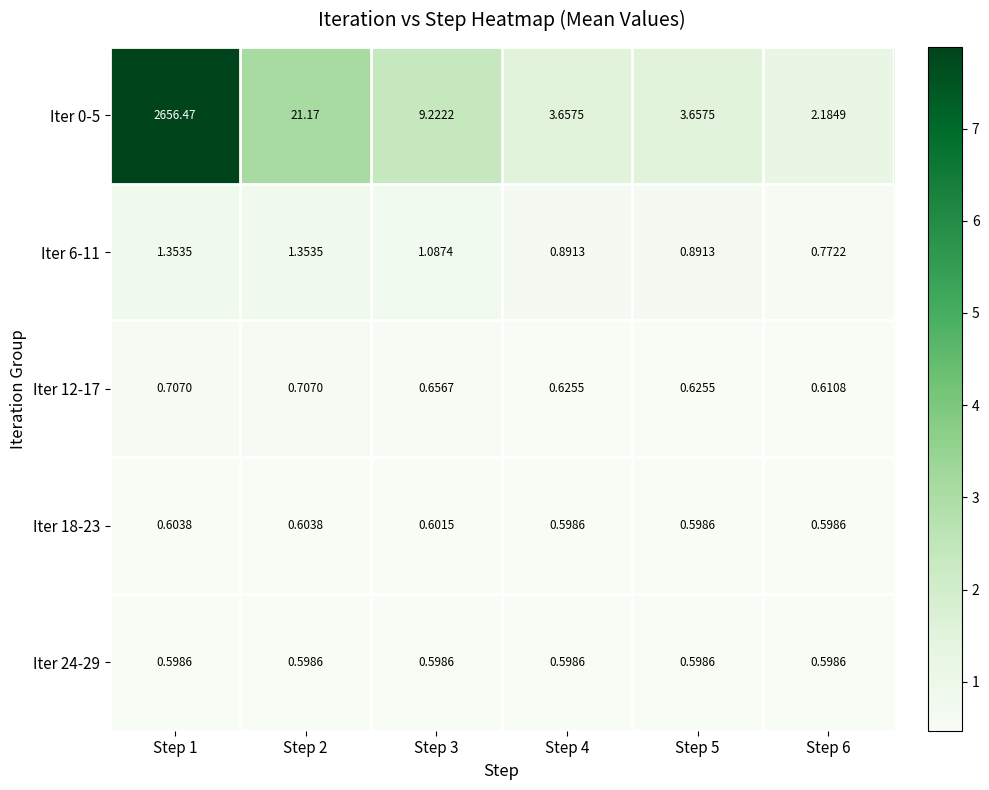

Reading left to right, list all the values displayed in this chart.

Iter 0-5: Step 1=2656.5	Step 2=21.2	Step 3=9.2	Step 4=3.7	Step 5=3.7	Step 6=2.2
Iter 6-11: Step 1=1.4	Step 2=1.4	Step 3=1.1	Step 4=0.9	Step 5=0.9	Step 6=0.8
Iter 12-17: Step 1=0.7	Step 2=0.7	Step 3=0.7	Step 4=0.6	Step 5=0.6	Step 6=0.6
Iter 18-23: Step 1=0.6	Step 2=0.6	Step 3=0.6	Step 4=0.6	Step 5=0.6	Step 6=0.6
Iter 24-29: Step 1=0.6	Step 2=0.6	Step 3=0.6	Step 4=0.6	Step 5=0.6	Step 6=0.6